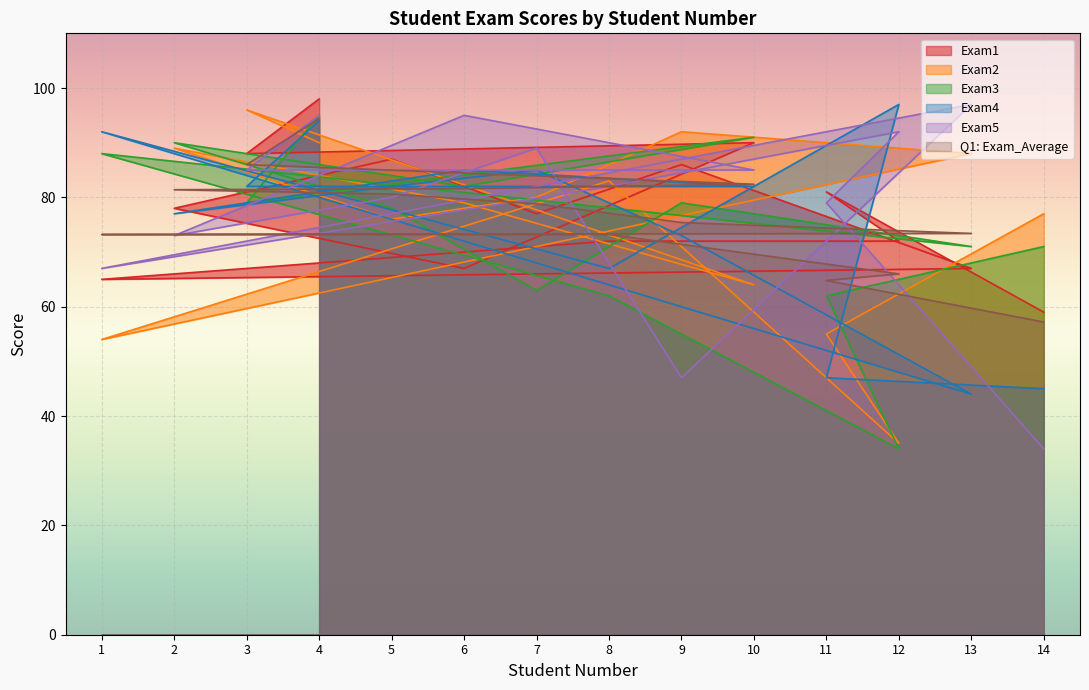

Reading right to left, extract all data points from this chart.

Exam1: 14=59.0	11=81.0	12=72.0	8=72.0	1=65.0	13=67.0	9=86.0	7=77.0	5=87.0	2=78.0	6=67.0	10=90.0	3=88.0	4=98.0
Exam2: 14=77.0	11=55.0	12=35.0	8=83.0	1=54.0	13=88.0	9=92.0	7=80.0	5=76.0	2=89.0	6=79.0	10=64.0	3=96.0	4=90.0
Exam3: 14=71.0	11=62.0	12=34.0	8=62.0	1=88.0	13=71.0	9=79.0	7=63.0	5=78.0	2=90.0	6=82.0	10=91.0	3=79.0	4=95.0
Exam4: 14=45.0	11=47.0	12=97.0	8=67.0	1=92.0	13=44.0	9=73.0	7=85.0	5=82.0	2=77.0	6=85.0	10=82.0	3=82.0	4=94.0
Exam5: 14=34.0	11=79.0	12=92.0	8=82.0	1=67.0	13=97.0	9=47.0	7=89.0	5=80.0	2=73.0	6=95.0	10=85.0	3=85.0	4=95.0
Q1: Exam_Average: 14=57.2	11=64.8	12=66.0	8=73.2	1=73.2	13=73.4	9=75.4	7=78.8	5=80.6	2=81.4	6=81.6	10=82.4	3=86.0	4=94.4